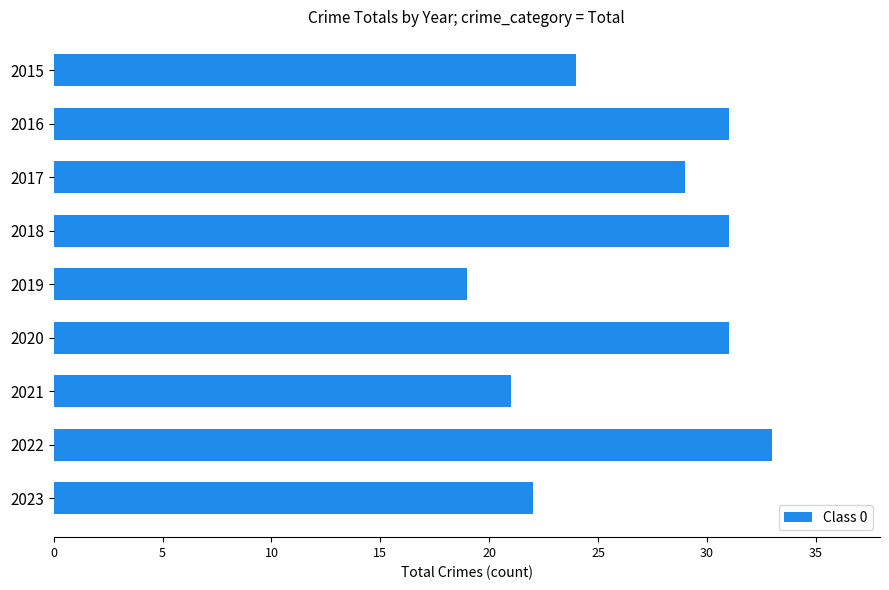

How many series are shown in this chart?

1